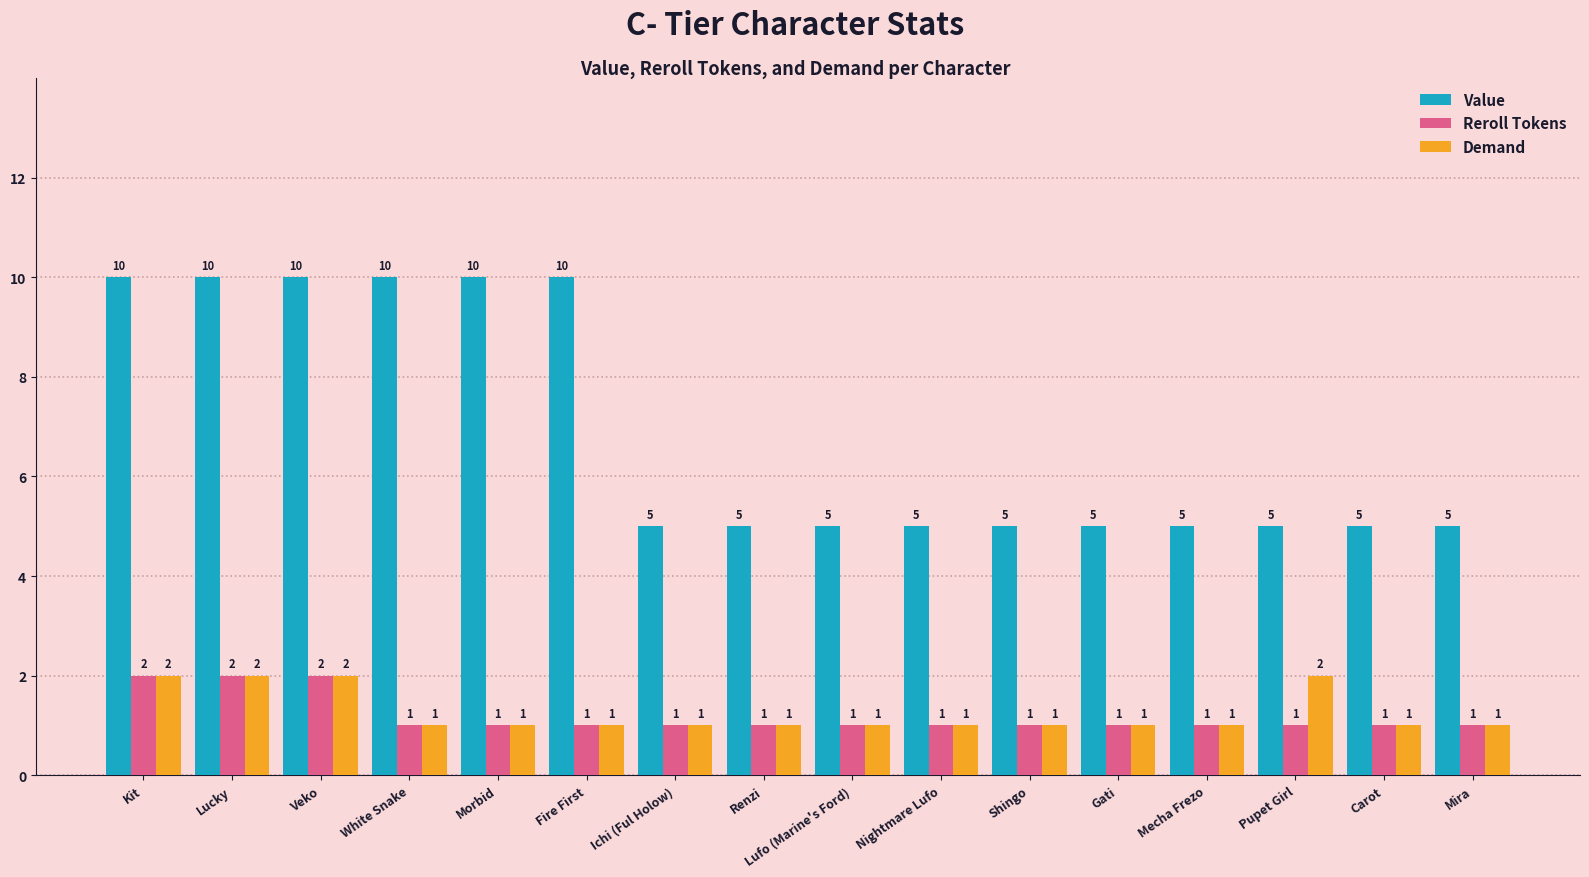

Between Renzi and Pupet Girl, which series saw the biggest shift?

Demand